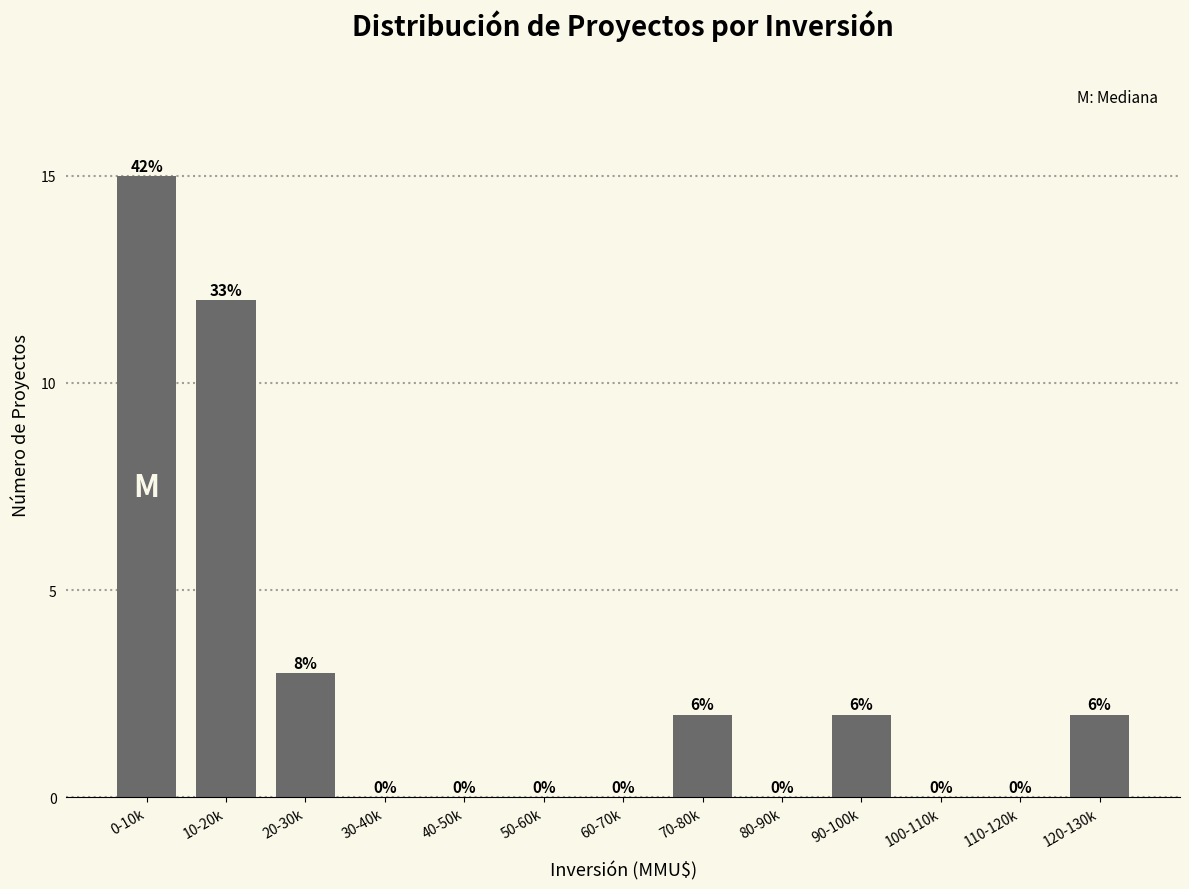

Reading left to right, extract all data points from this chart.

0-10k=15	10-20k=12	20-30k=3	30-40k=0	40-50k=0	50-60k=0	60-70k=0	70-80k=2	80-90k=0	90-100k=2	100-110k=0	110-120k=0	120-130k=2